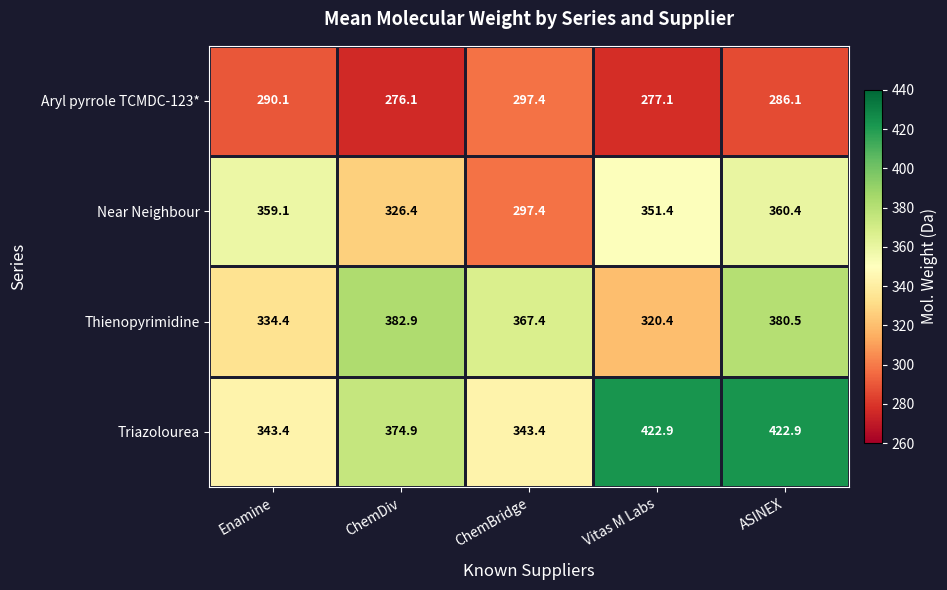

At which label does Thienopyrimidine reach its minimum?

Vitas M Labs